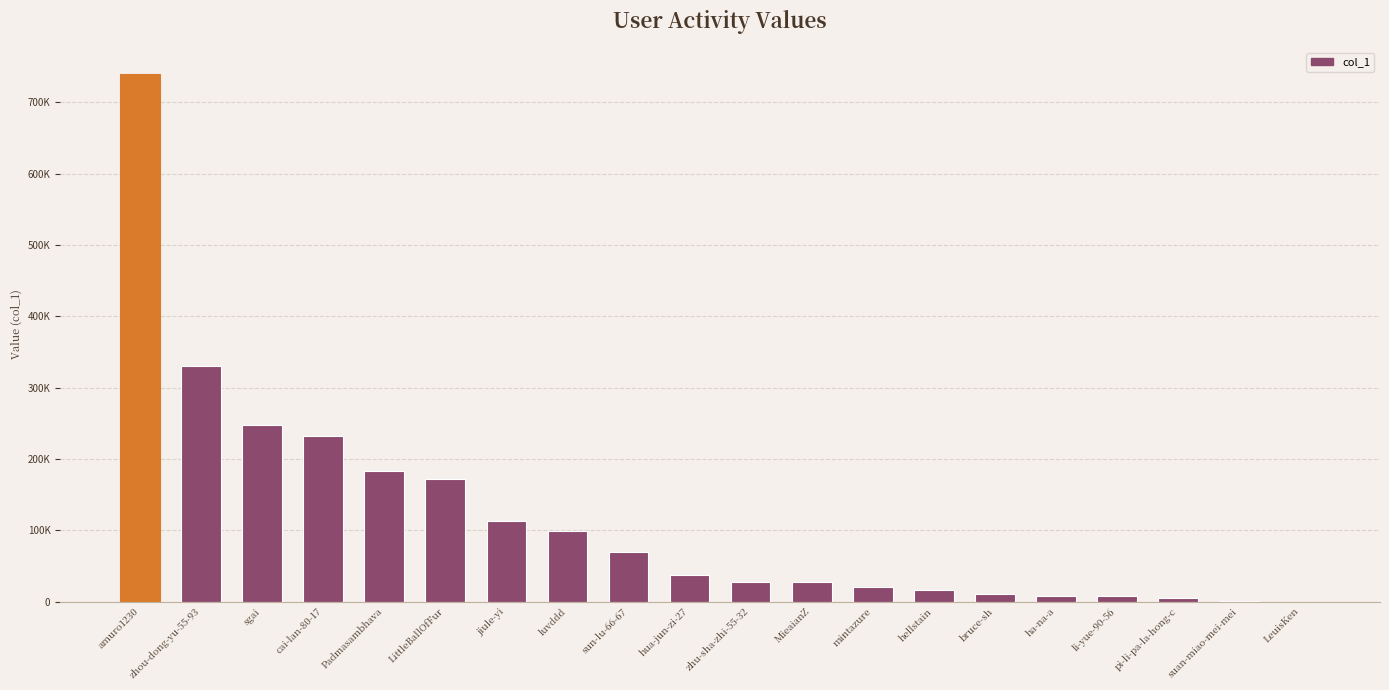

Are the bars horizontal?

No